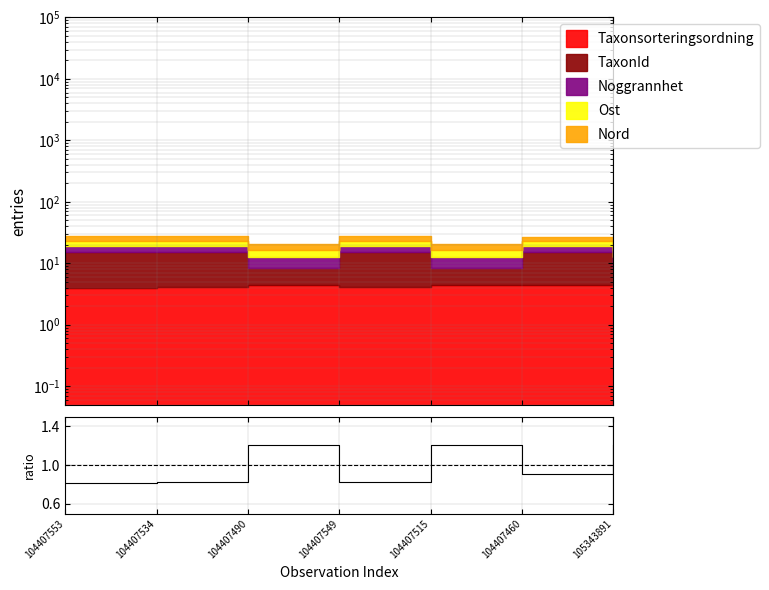

What is the change in value from 104407553 to 104407460?

+0.1